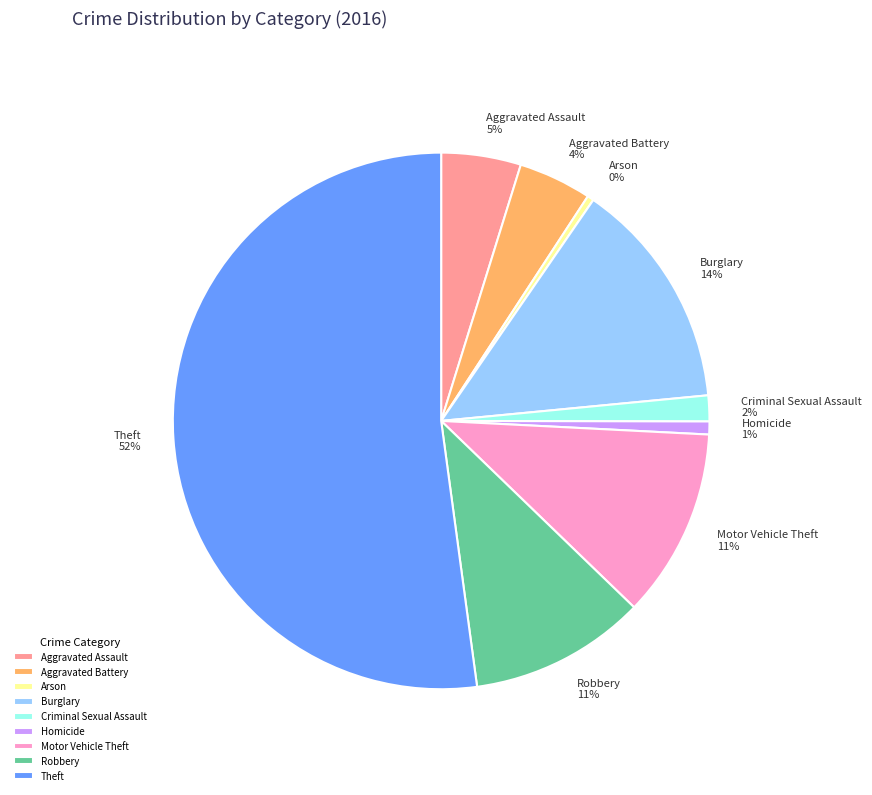

Which slice represents more than half of the pie?

Theft